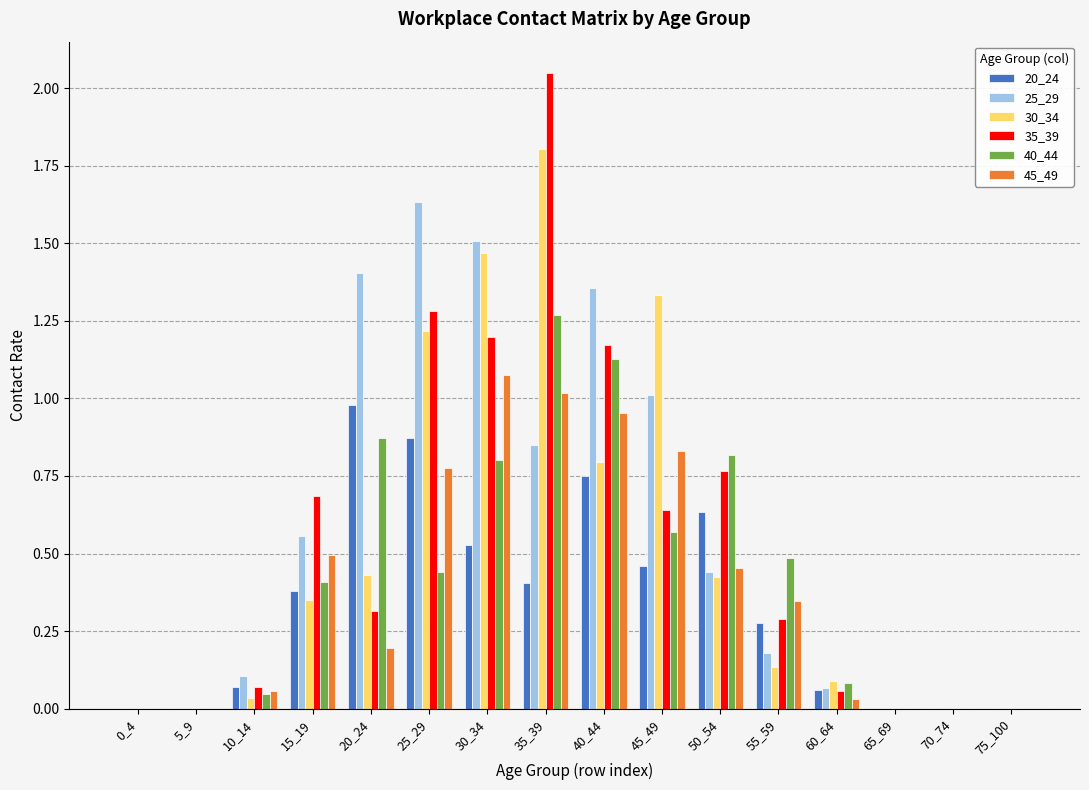

Is the value of 35_39 at 55_59 greater than the value of 25_29 at 40_44?

No